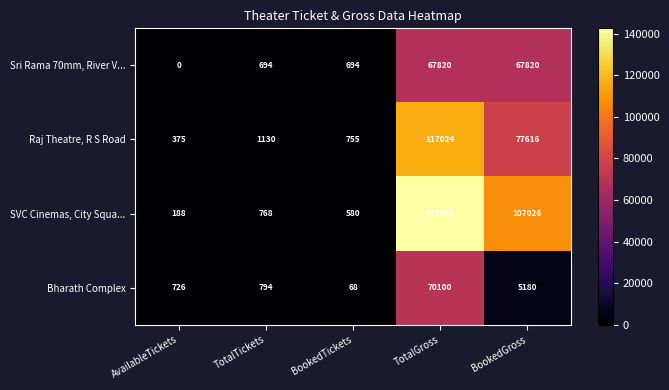

The value of Bharath Complex at TotalGross is 110804. True or false?

False